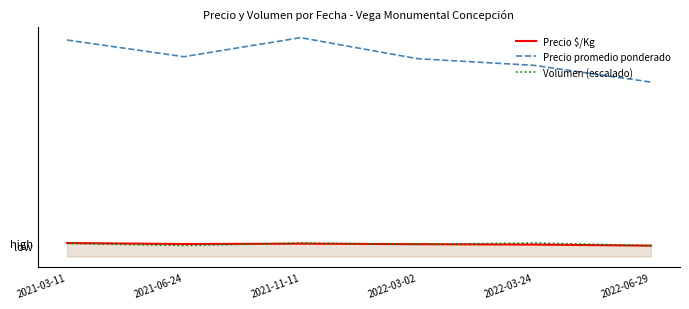

What is the difference between the second highest and minimum values in the Precio $/Kg series?

88.7